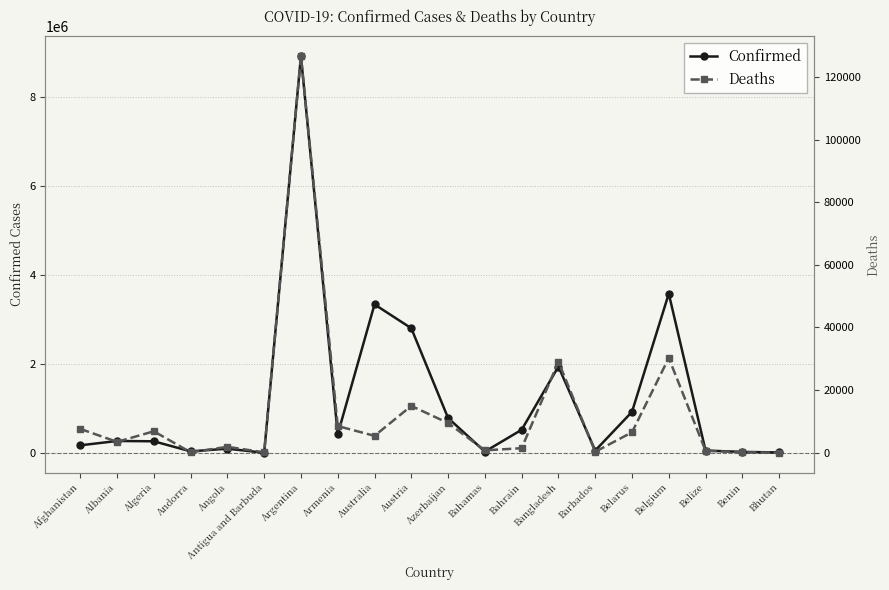

What is the lowest value of the Deaths series?

6